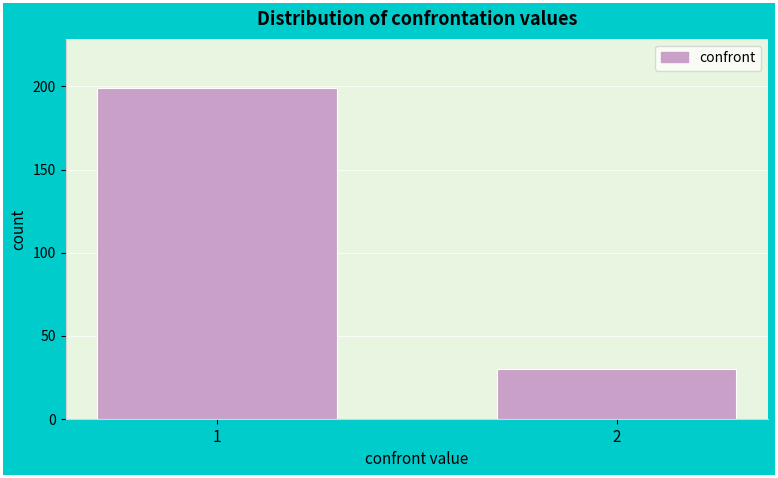

Reading left to right, what are all the values shown in this chart?

1=199	2=30